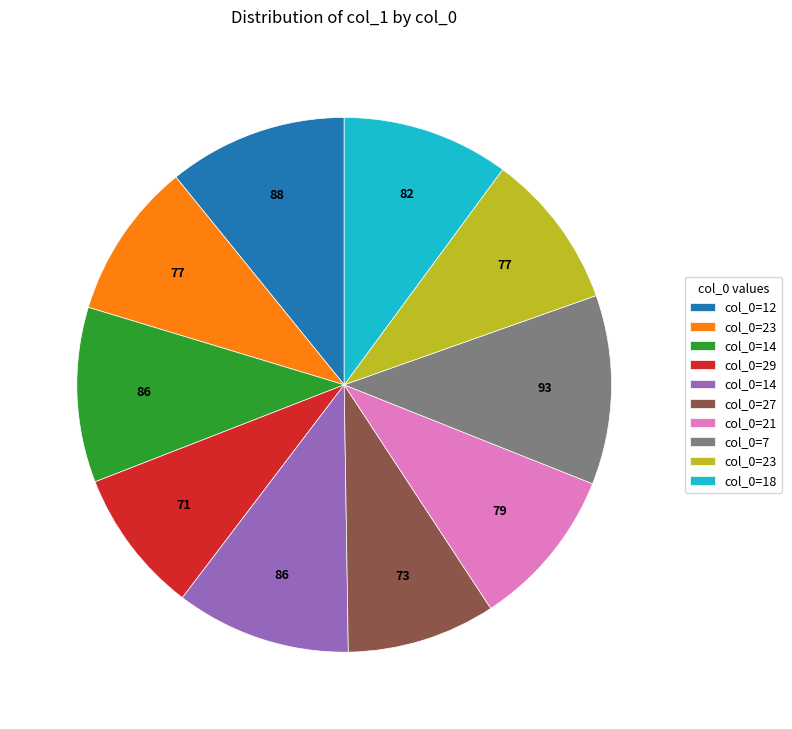

Is there a majority slice in this chart?

No